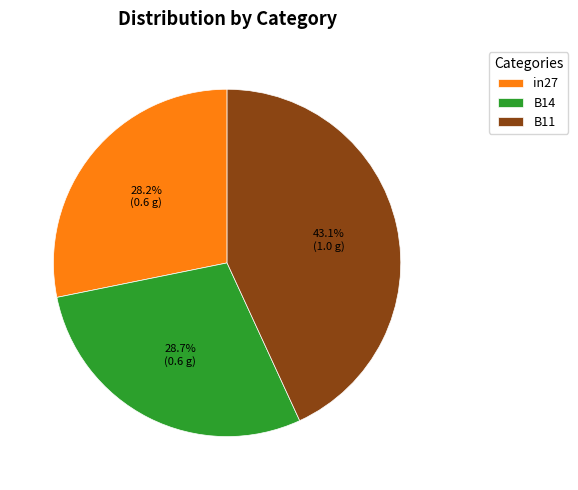

Count the number of slices in the pie.

3